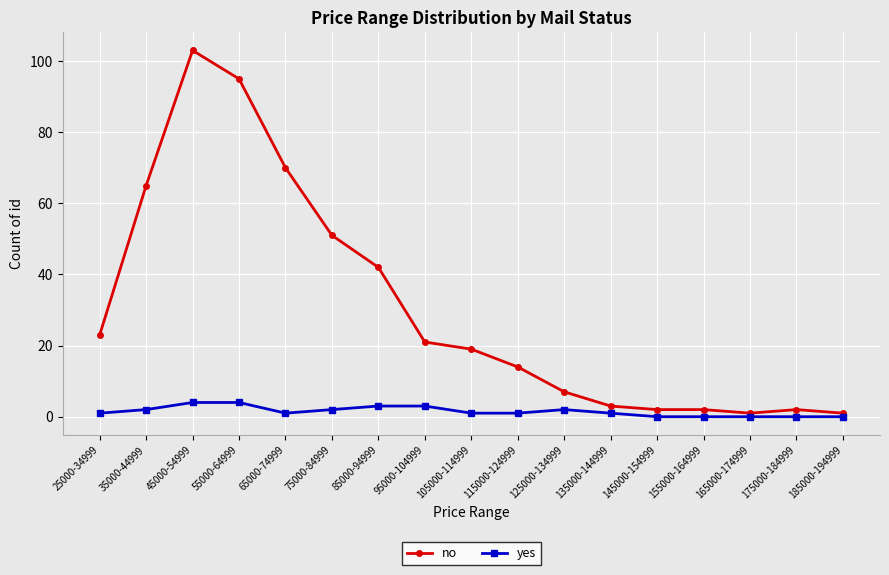

What is the sum of all yes values?

25